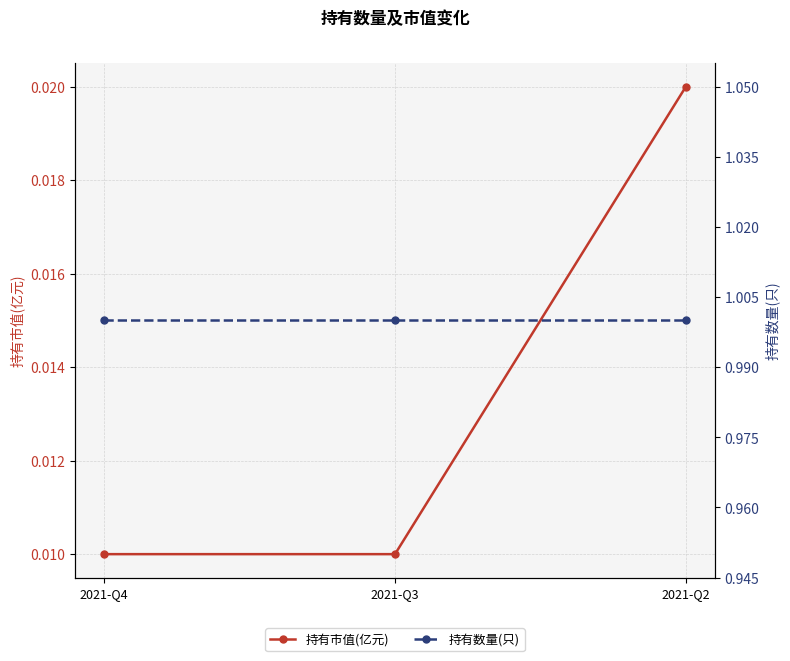

What is the total value across all series at 2021-Q3?

1.0